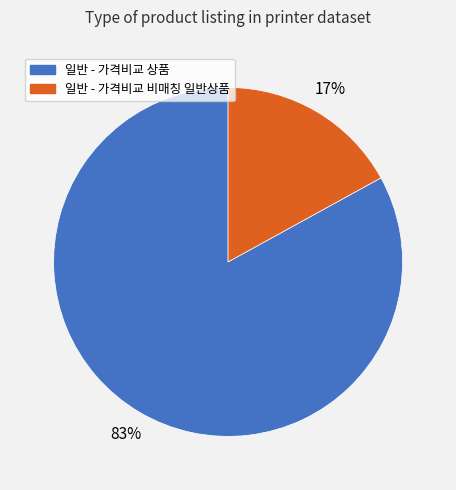

To the nearest percent, what is the combined percentage of 일반 - 가격비교 상품 and 일반 - 가격비교 비매칭 일반상품?

100%